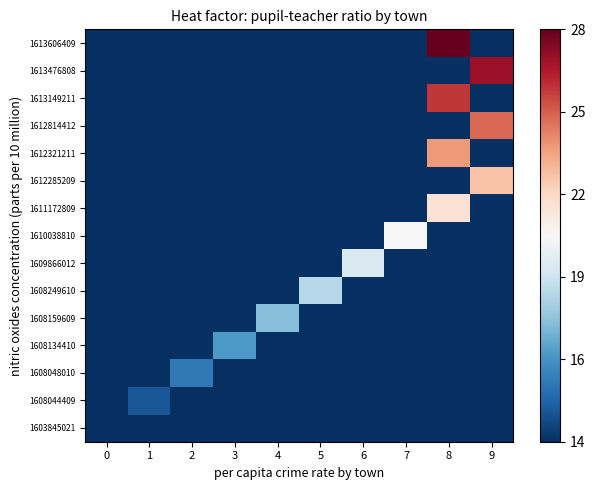

How many series are shown in this chart?

15